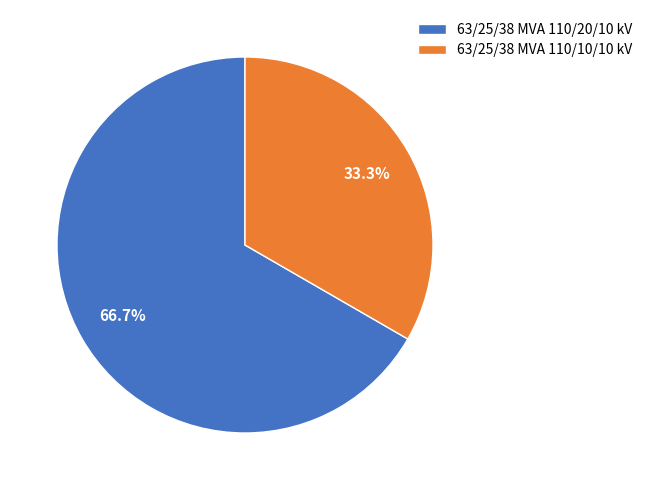

How many slices are in this pie chart?

2